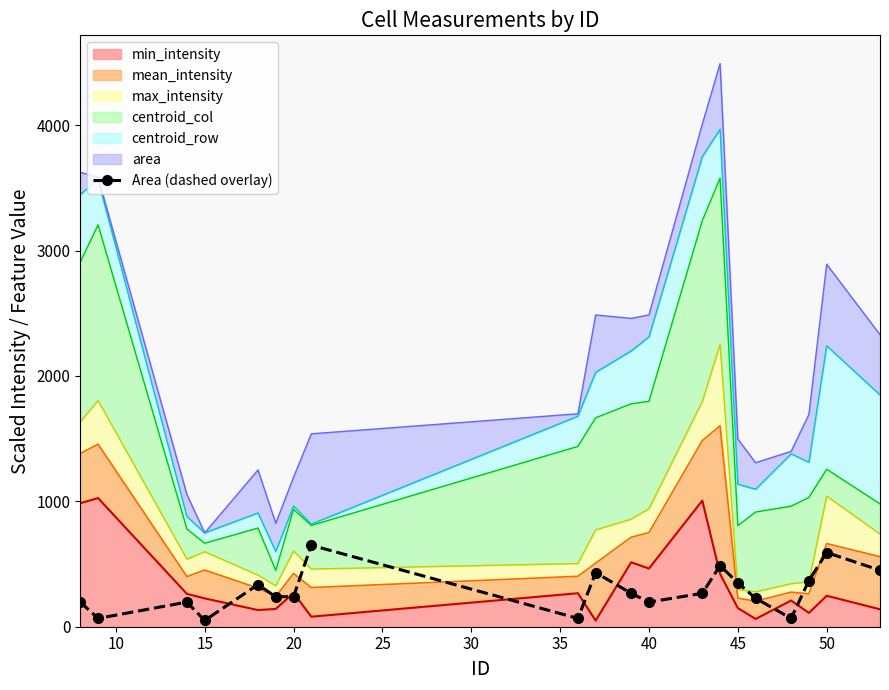

Reading left to right, transcribe all the data shown in this chart.

196.5	66.3	196.5	50.0	336.0	238.4	240.7	650.0	66.3	431.4	266.3	196.5	266.3	487.2	350.0	226.7	66.3	368.6	591.9	450.0